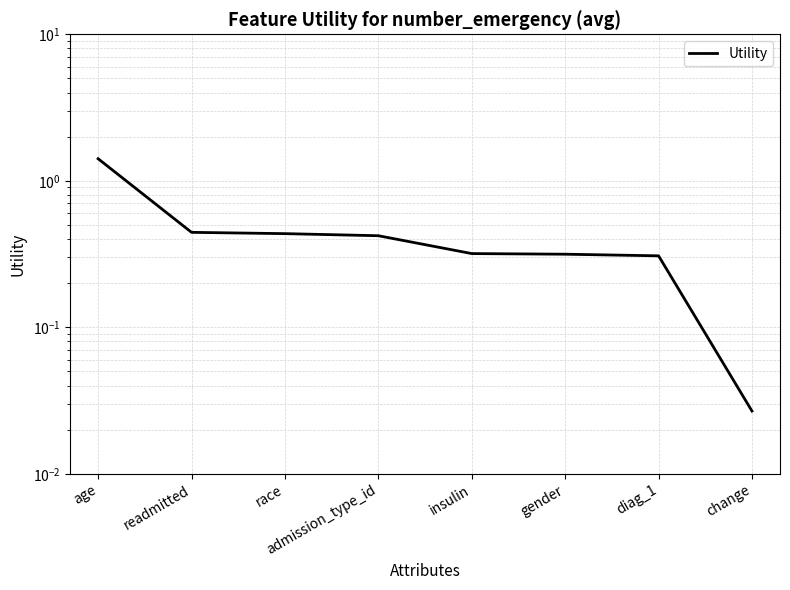

What is the label of the 7th point from the left?

diag_1